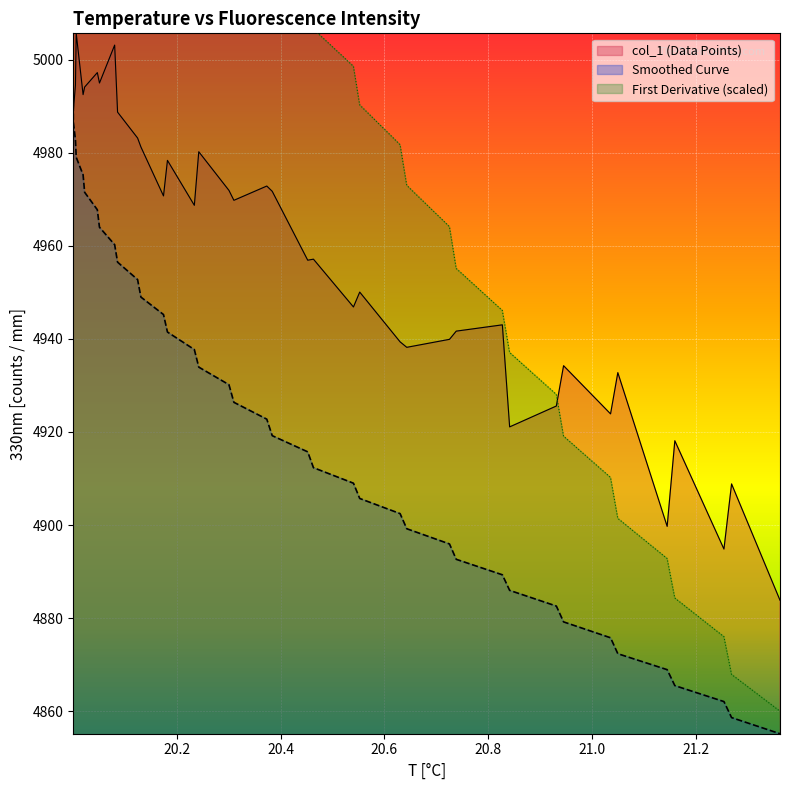

What is the minimum value for Smoothed Curve?

4855.2